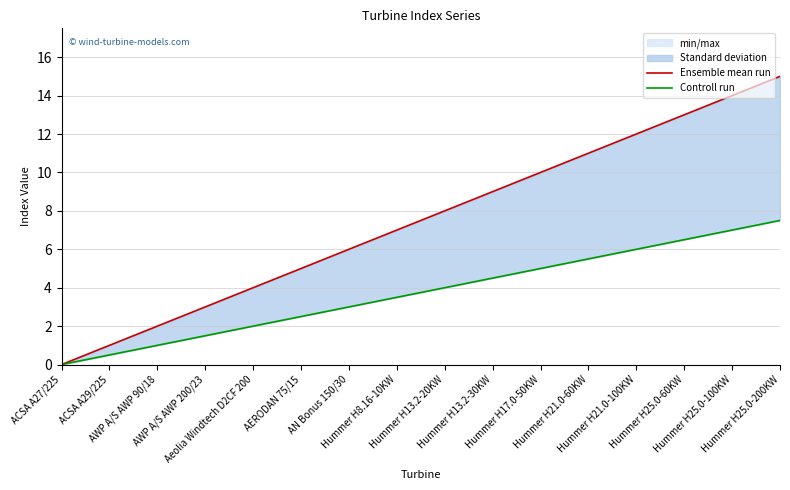

Which category has the highest value in the Controll run series?

Hummer H25.0-200KW